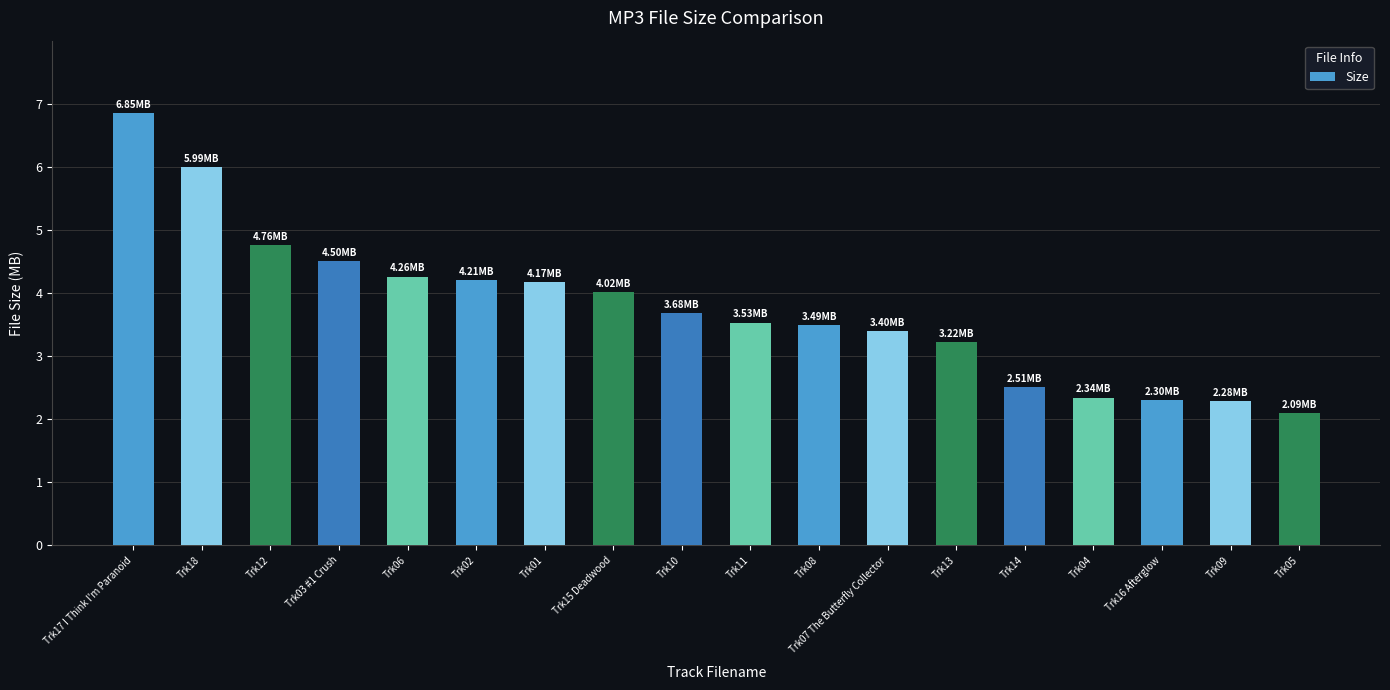

What is the sum of the values at Trk14 and Trk16 Afterglow?

4.8